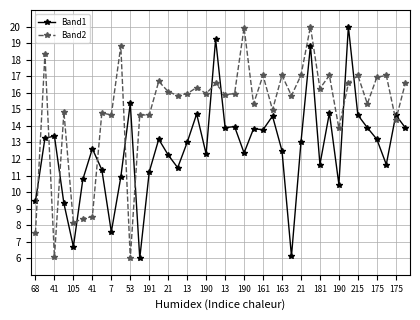

Rank the series by their average value, from highest to lowest.

Band2, Band1